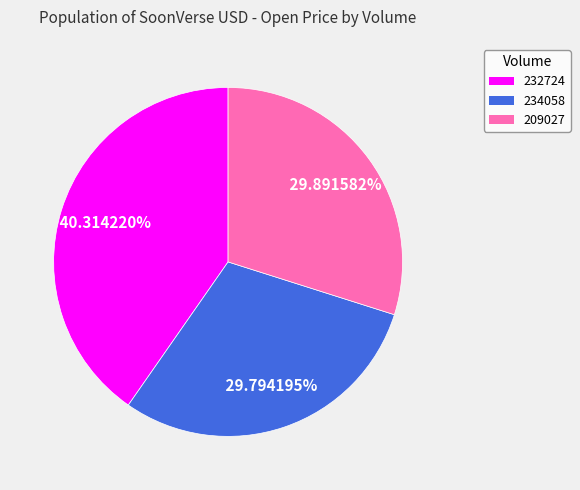

Count the number of slices in the pie.

3